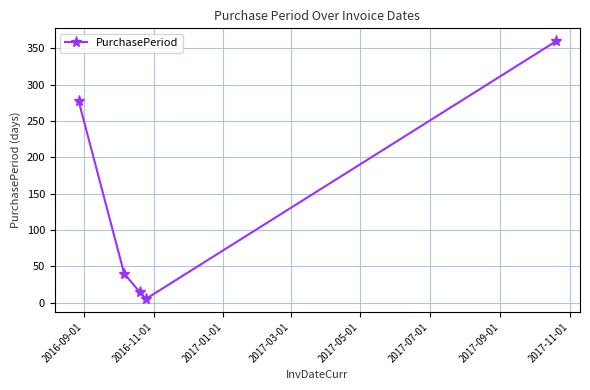

What is the sum of all values?

697